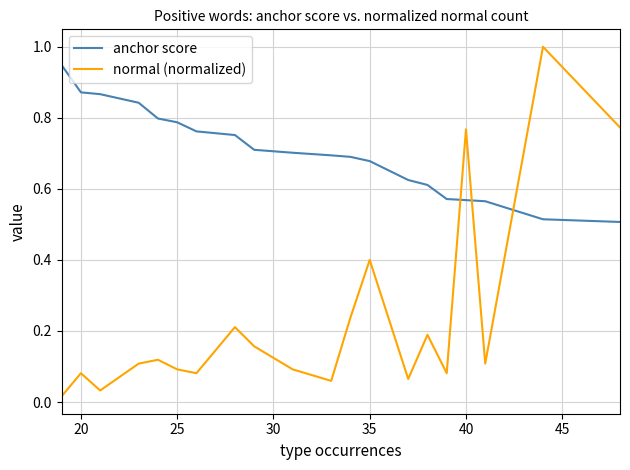

What is the difference between the maximum and minimum values in the normal (normalized) series?

1.0